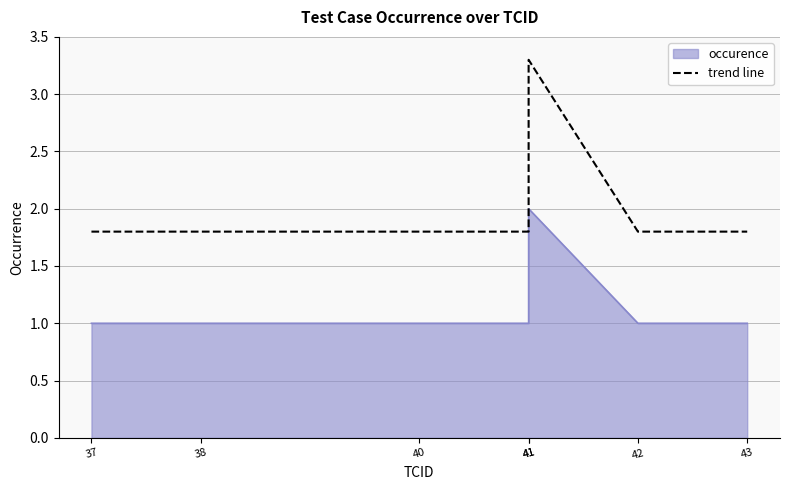

At which category does the data reach its first local peak?

41